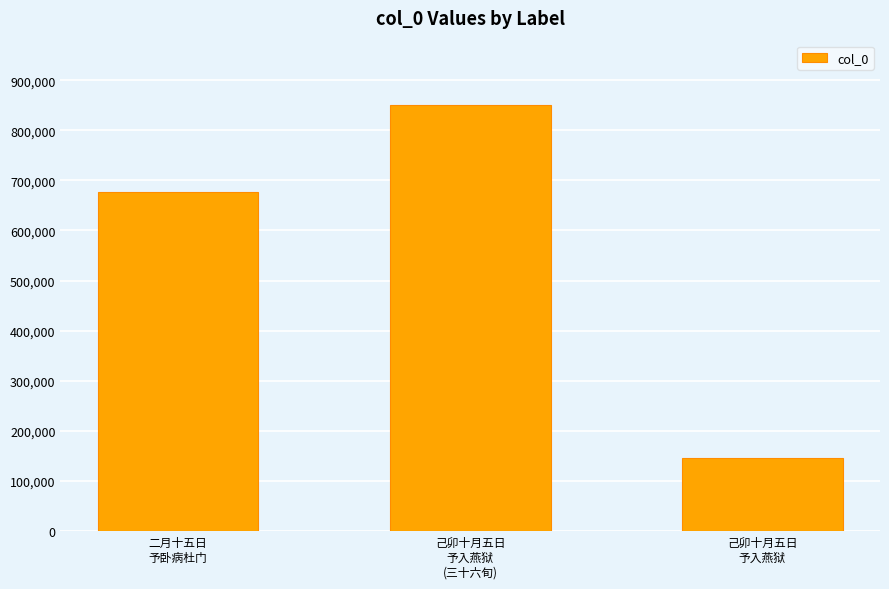

List the labels in order of value, smallest first.

己卯十月五日
予入燕狱, 二月十五日
予卧病杜门, 己卯十月五日
予入燕狱
(三十六旬)